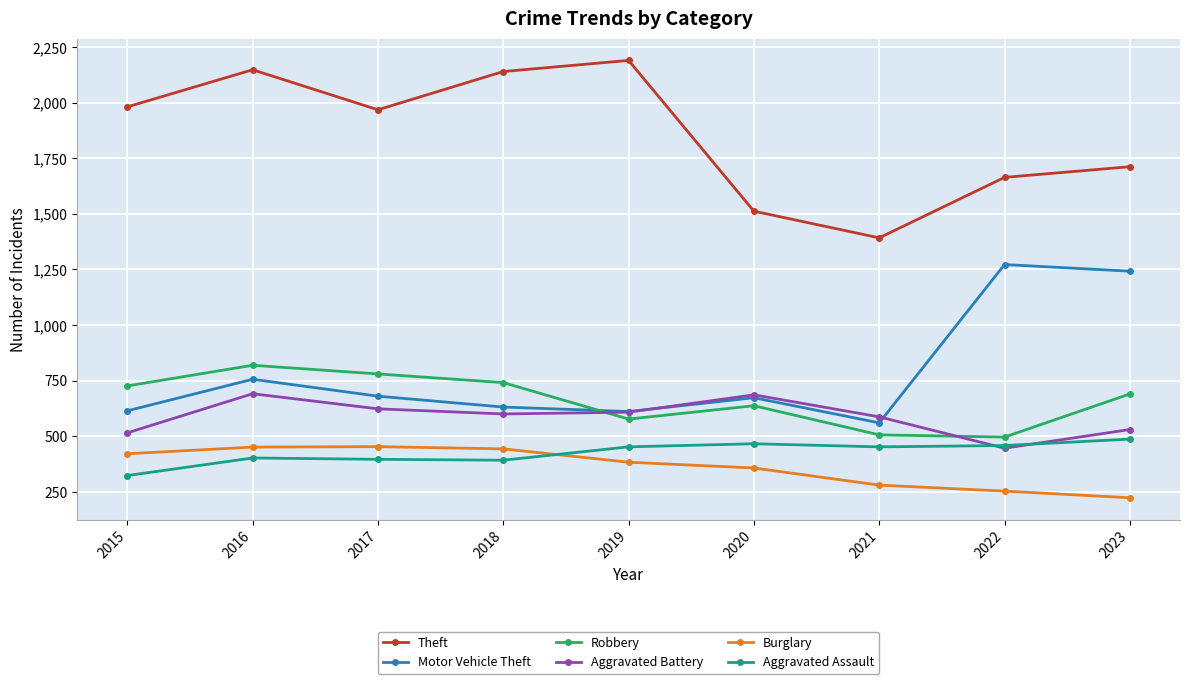

What is the value of the Theft point at the 2nd from the left?

2148